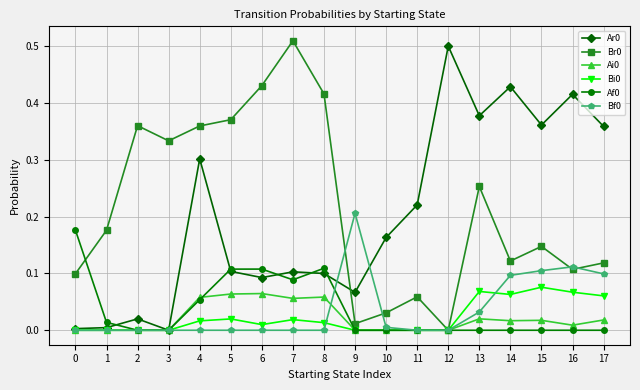

True or false: Ar0 has more than 2 points higher than both neighbors.

True